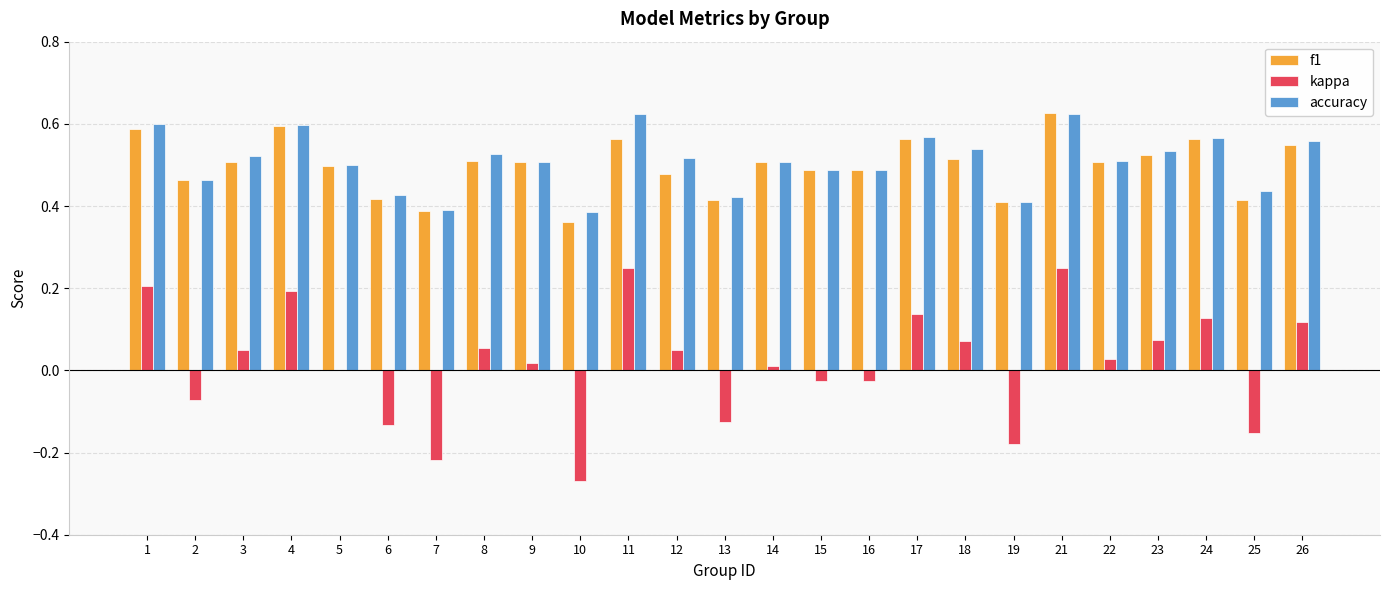

What is the total value across all series at 26?

1.2